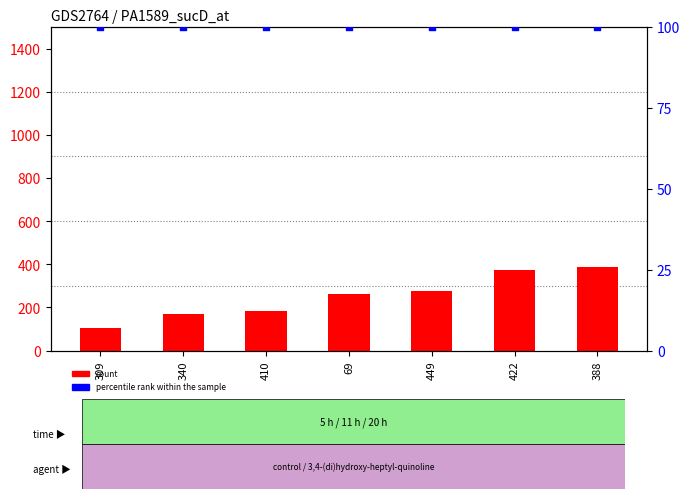

At which category is the sum across all series the highest?

388